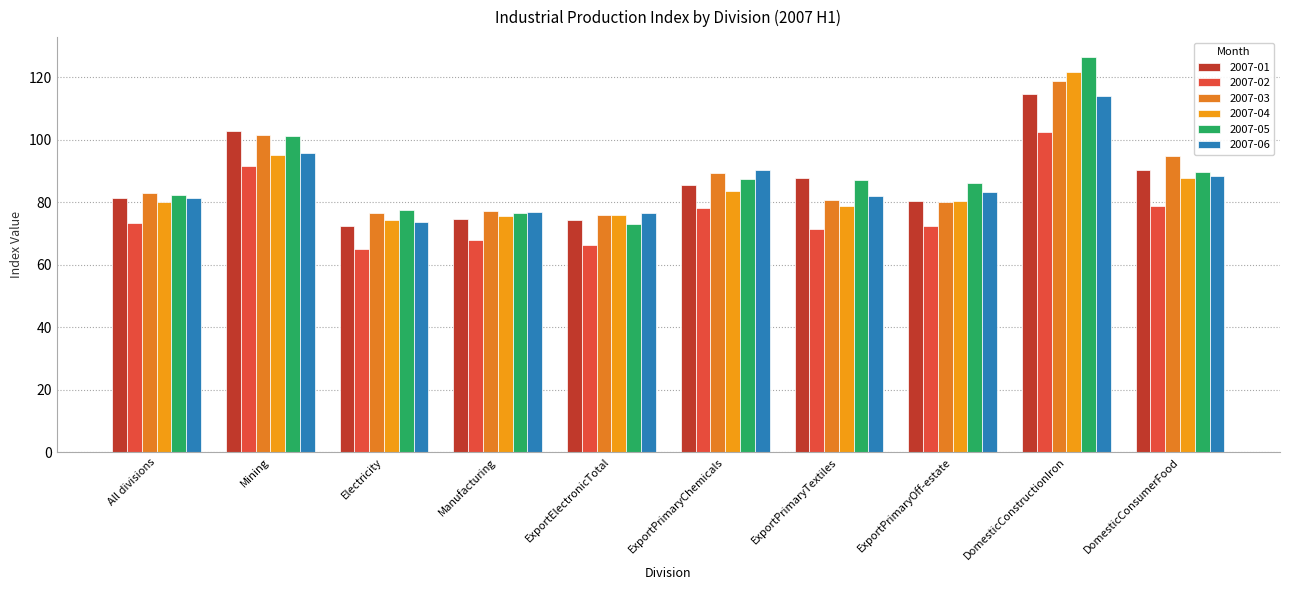

How many bars are there in total?

60